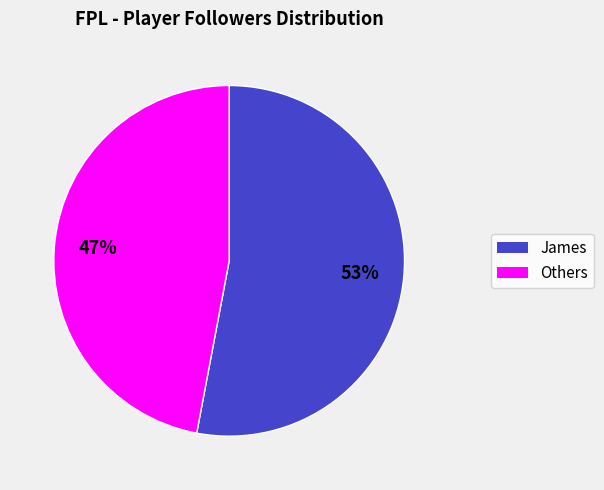

Is there a majority slice in this chart?

Yes